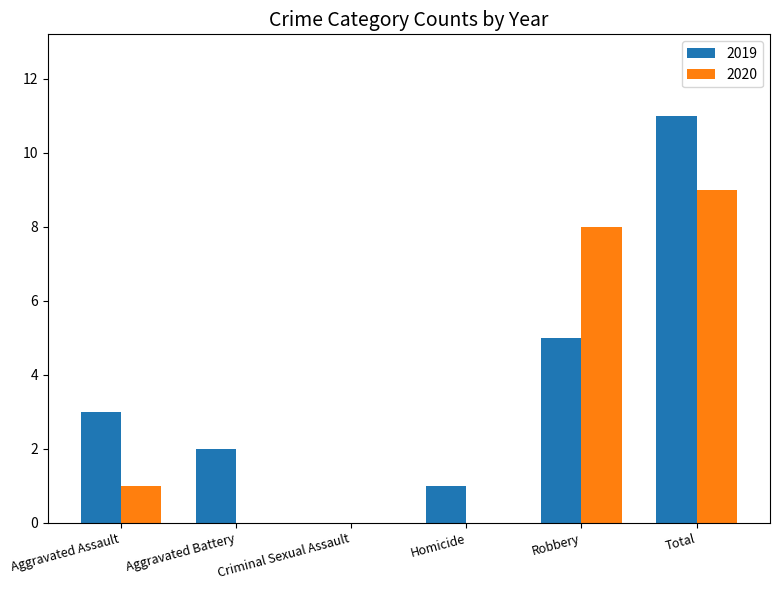

Are the bars horizontal?

No